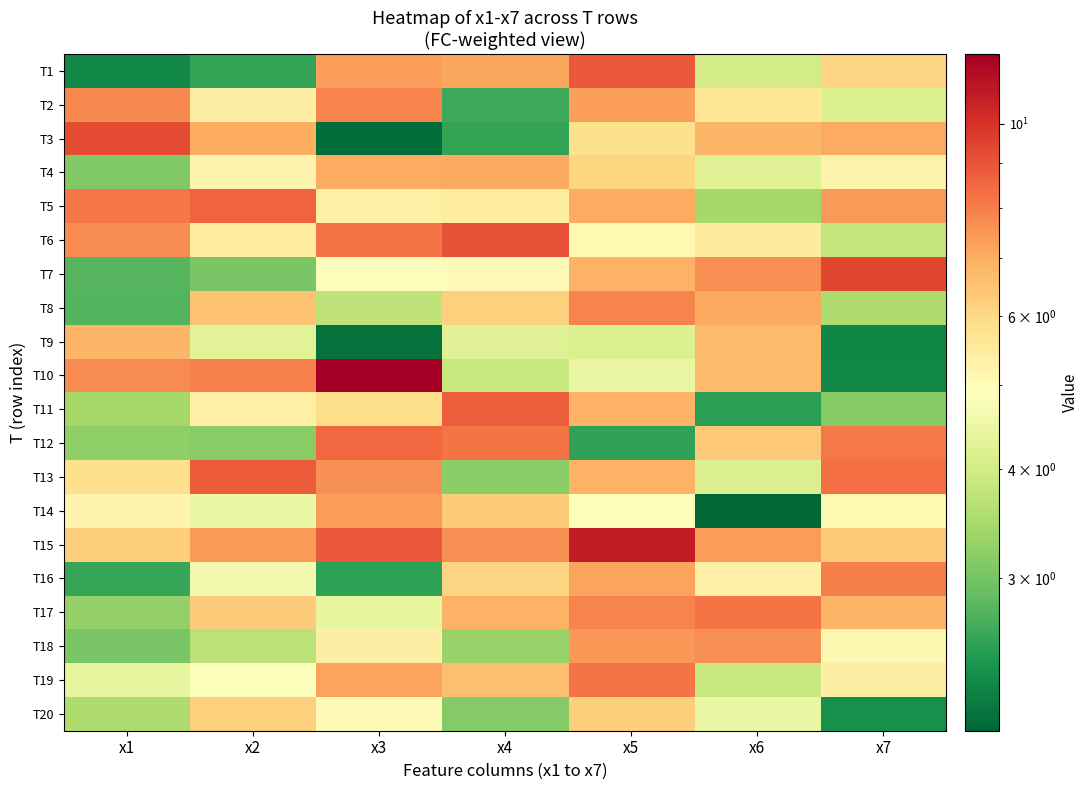

Count the number of categories in the chart.

7